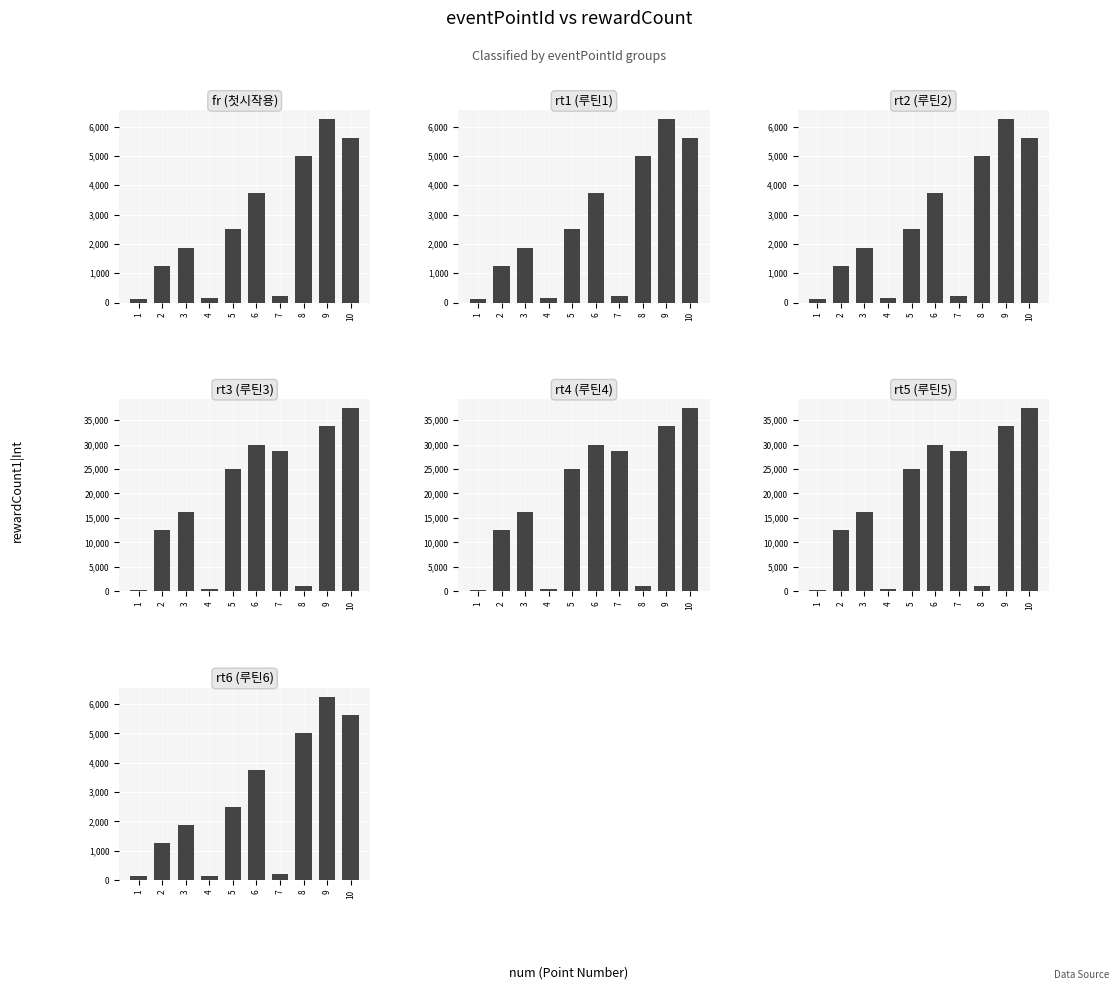

Count the number of categories in the chart.

10